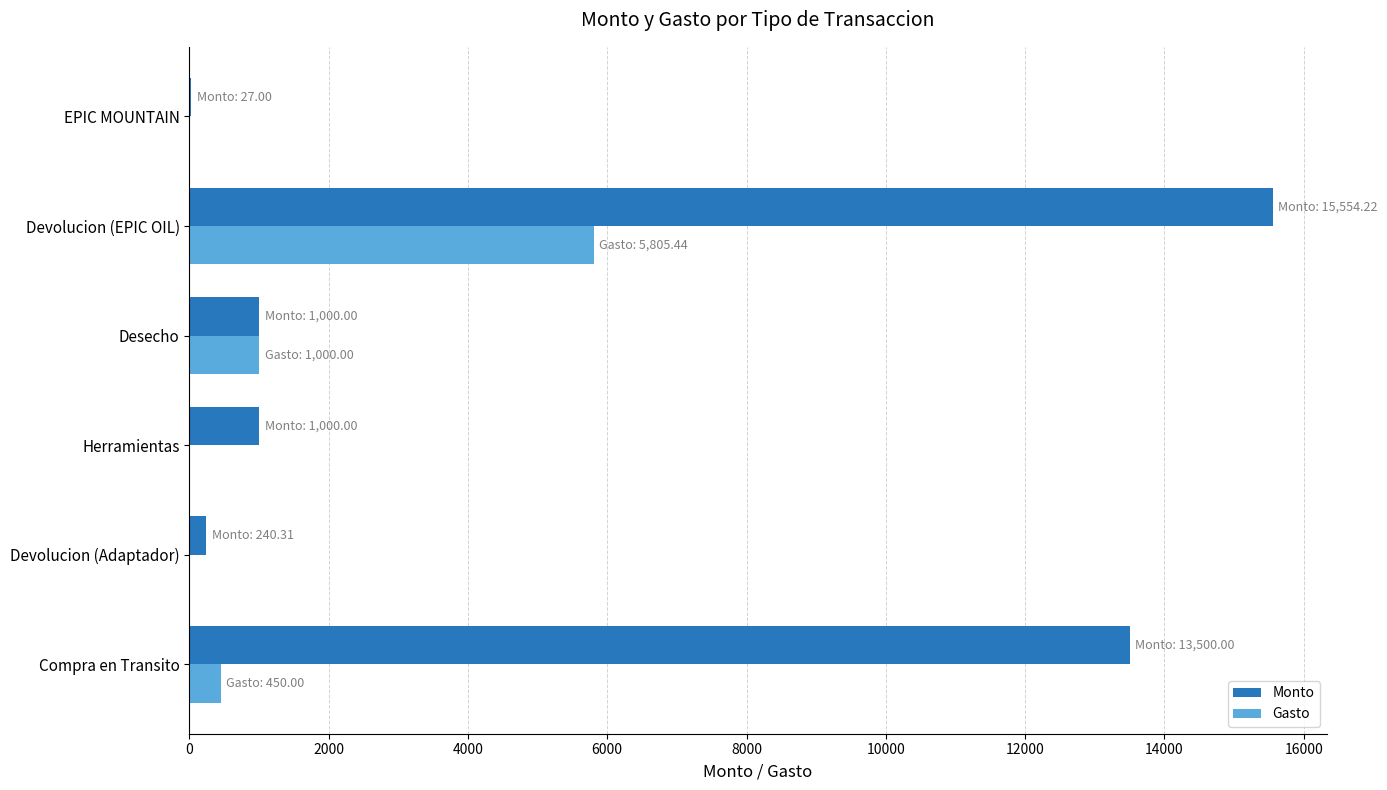

The Gasto series shows 0.0 at Herramientas. True or false?

True